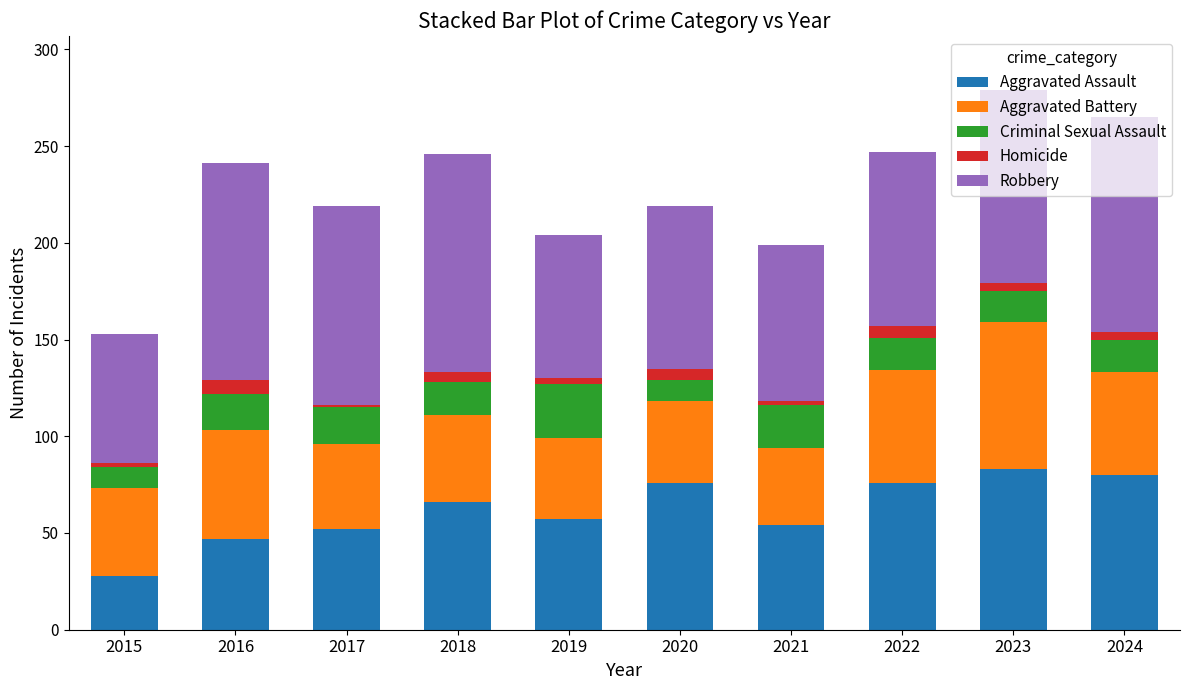

The value of Aggravated Assault at 2023 is 26. True or false?

False